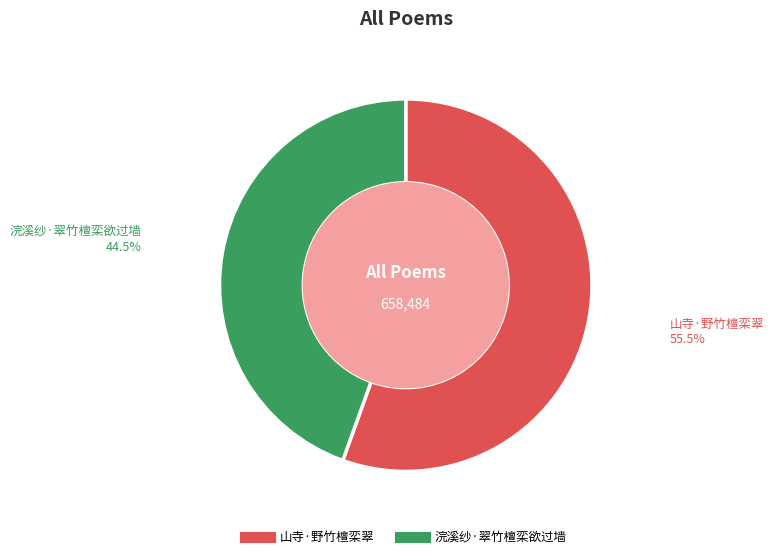

Is 山寺·野竹檀栾翠 the majority of the pie?

Yes